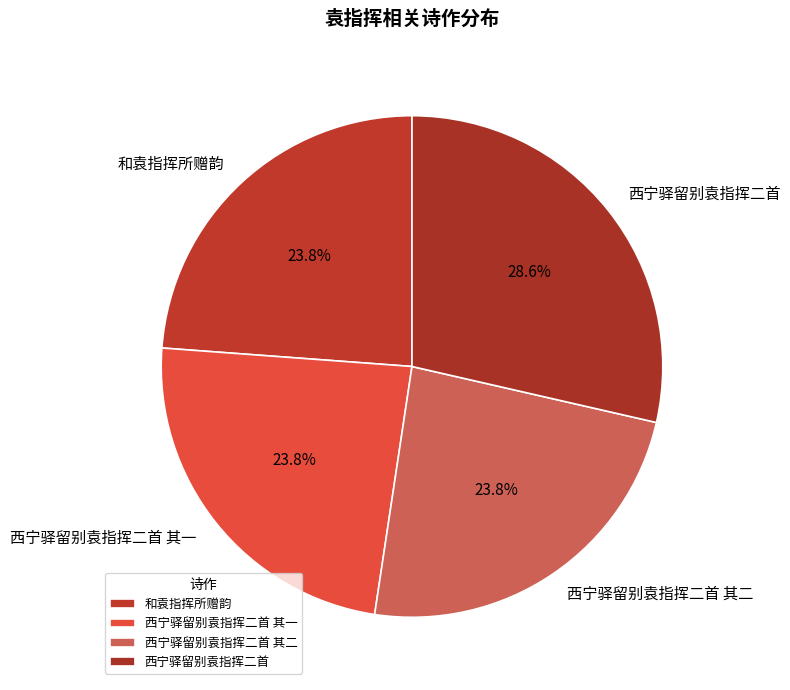

Does 和袁指挥所赠韵 represent more than half of the total?

No